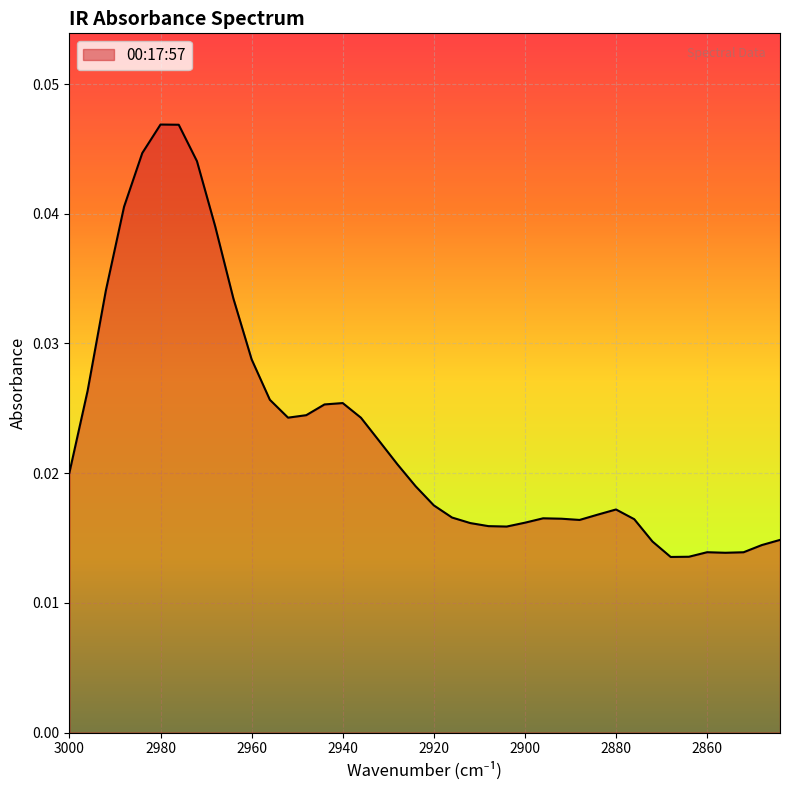

How many lines are shown in the chart?

1